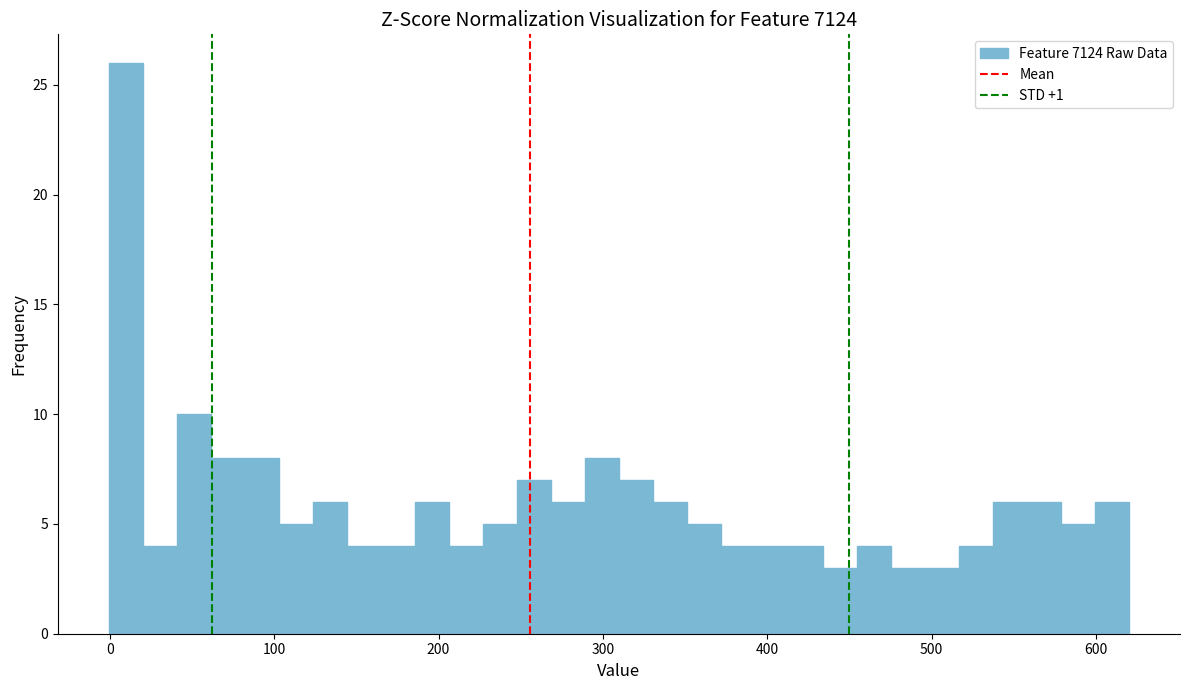

Read against the x-axis, roughly where is the centre of the tallest bar?

10